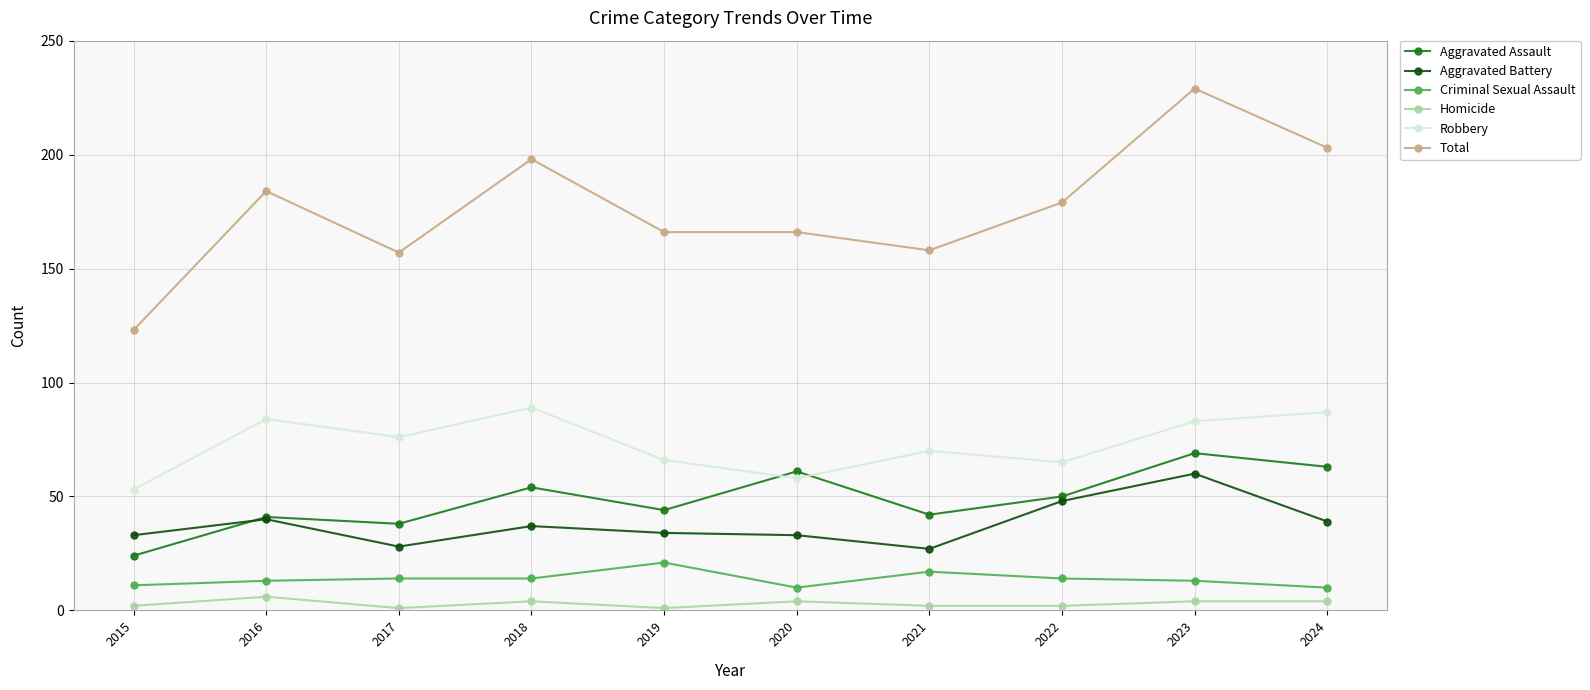

True or false: Criminal Sexual Assault and Total cross at least once.

False